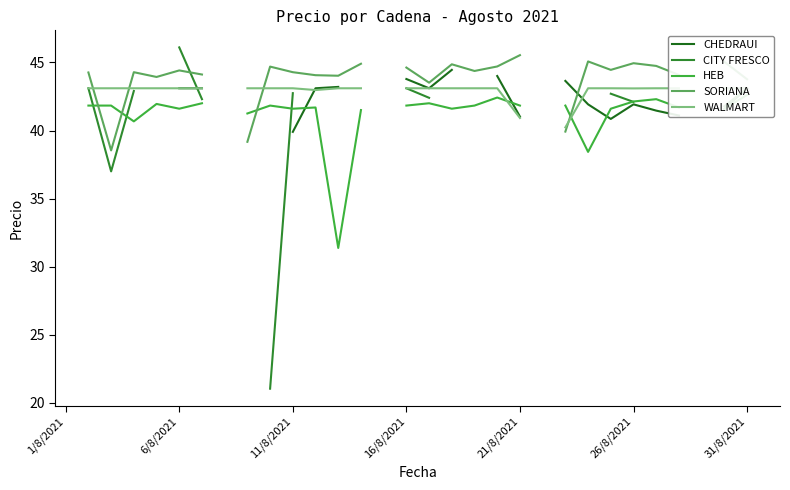

How many categories are shown in the chart?

31